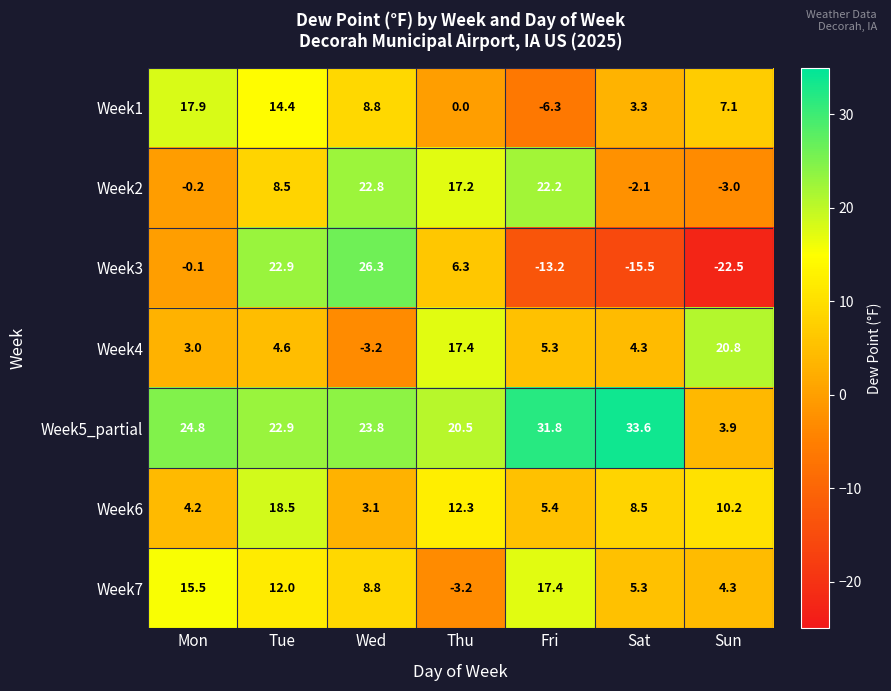

What is the sum of the Week6 values at Tue and Wed?

21.6